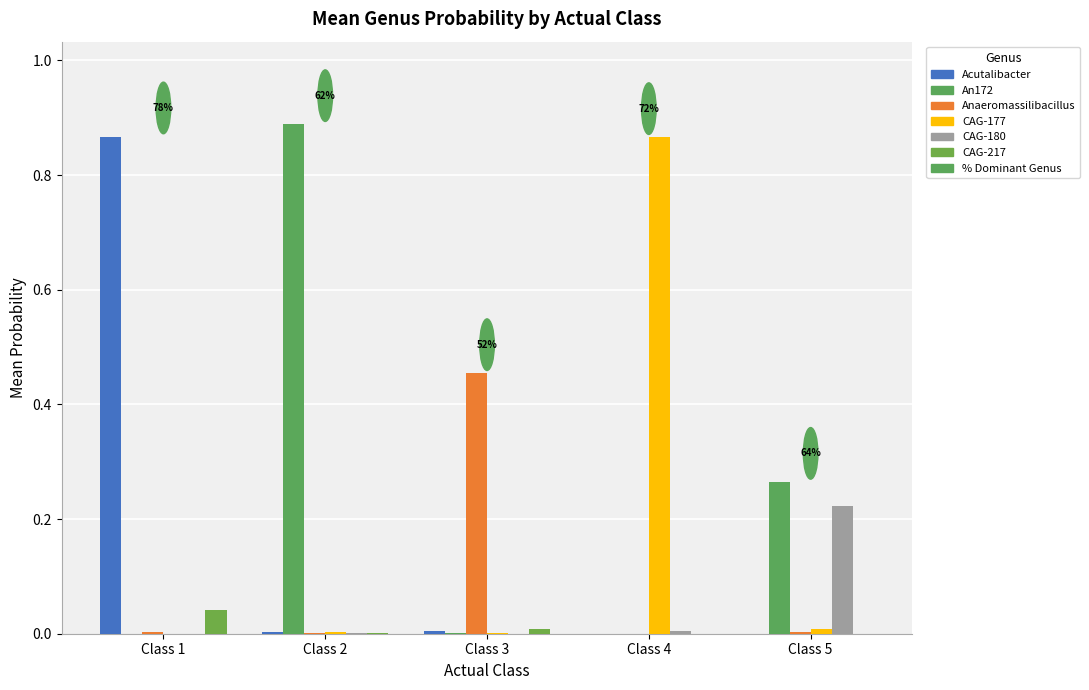

Rank the categories by Acutalibacter value from lowest to highest.

Class 4, Class 5, Class 2, Class 3, Class 1